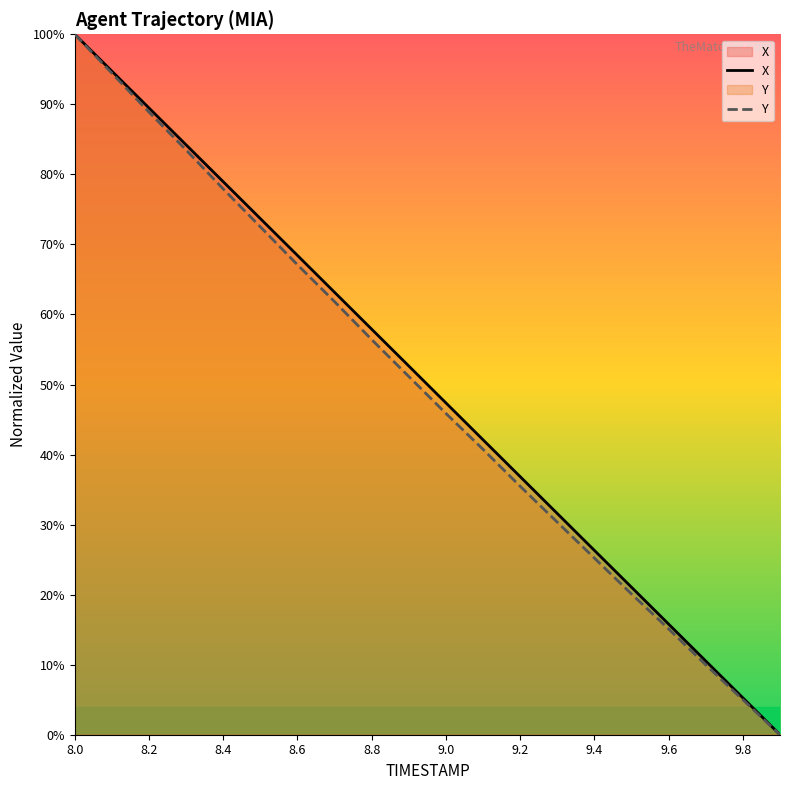

True or false: X and Y cross at least once.

False